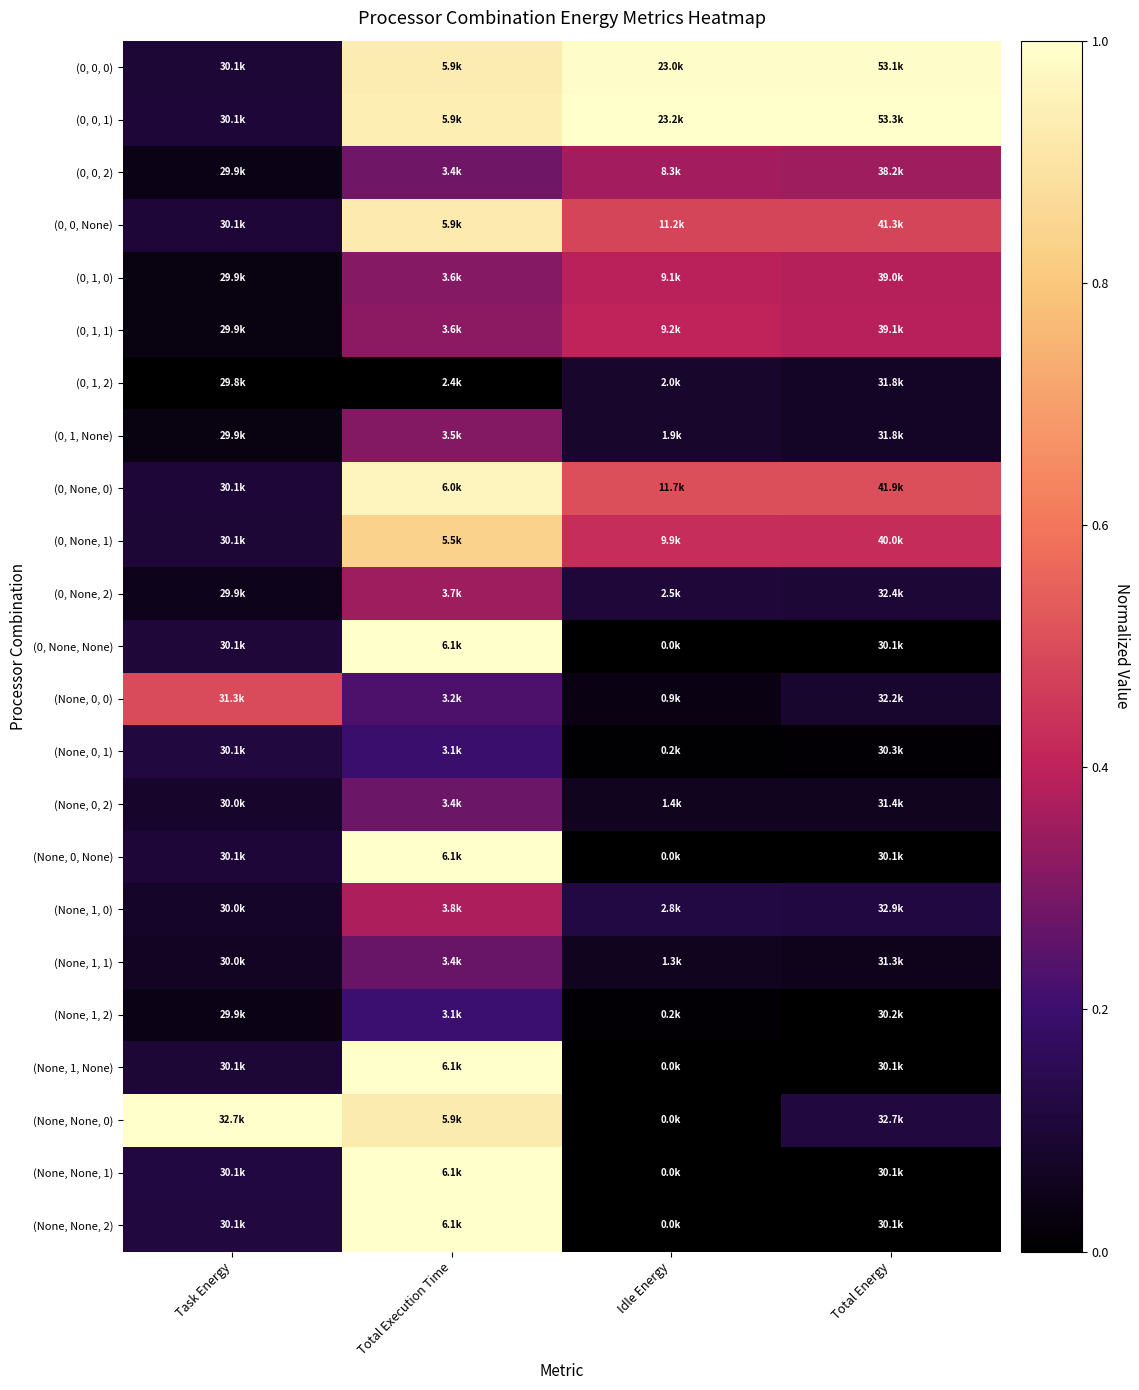

List the series in order of their peak value, lowest first.

(0, 1, 2), (None, 0, 1), (None, 1, 2), (None, 1, 1), (None, 0, 2), (0, 1, None), (0, None, 2), (0, 0, 2), (None, 1, 0), (0, 1, 0), (0, 1, 1), (None, 0, 0), (0, None, 1), (0, 0, None), (0, None, 0), (0, 0, 0), (None, 0, None), (None, 1, None), (0, None, None), (None, None, 1), (0, 0, 1), (None, None, 0), (None, None, 2)